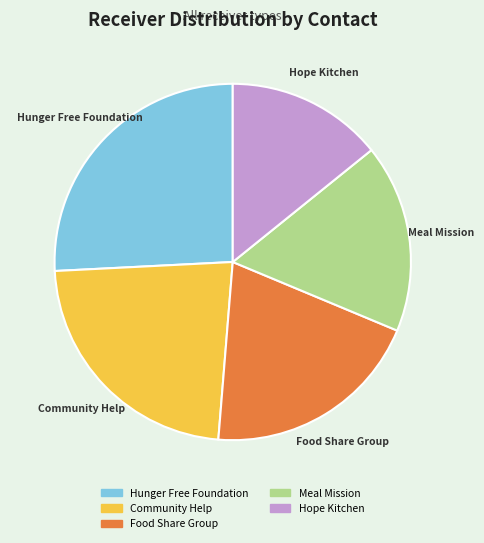

Which category has the smallest portion of the pie?

Hope Kitchen